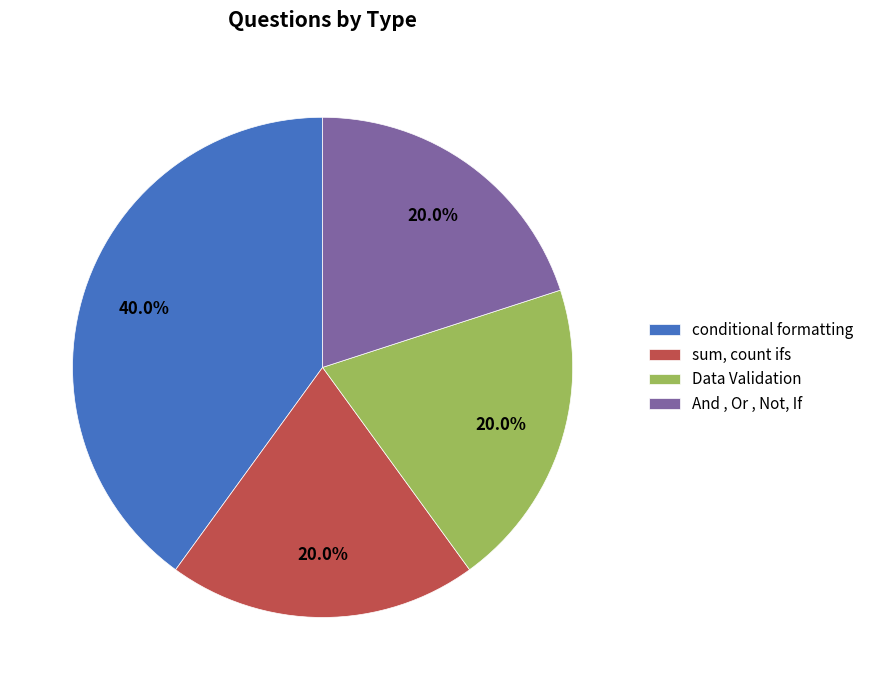

The And , Or , Not, If slice represents 20% of the pie. True or false?

True